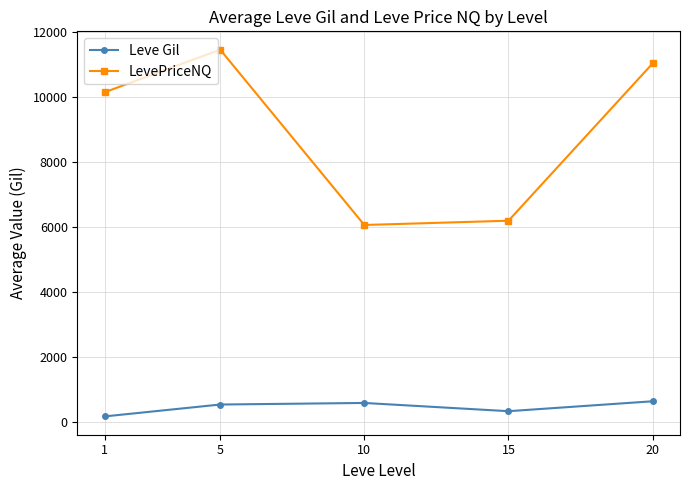

The value of LevePriceNQ at 1 is 3700.9. True or false?

False